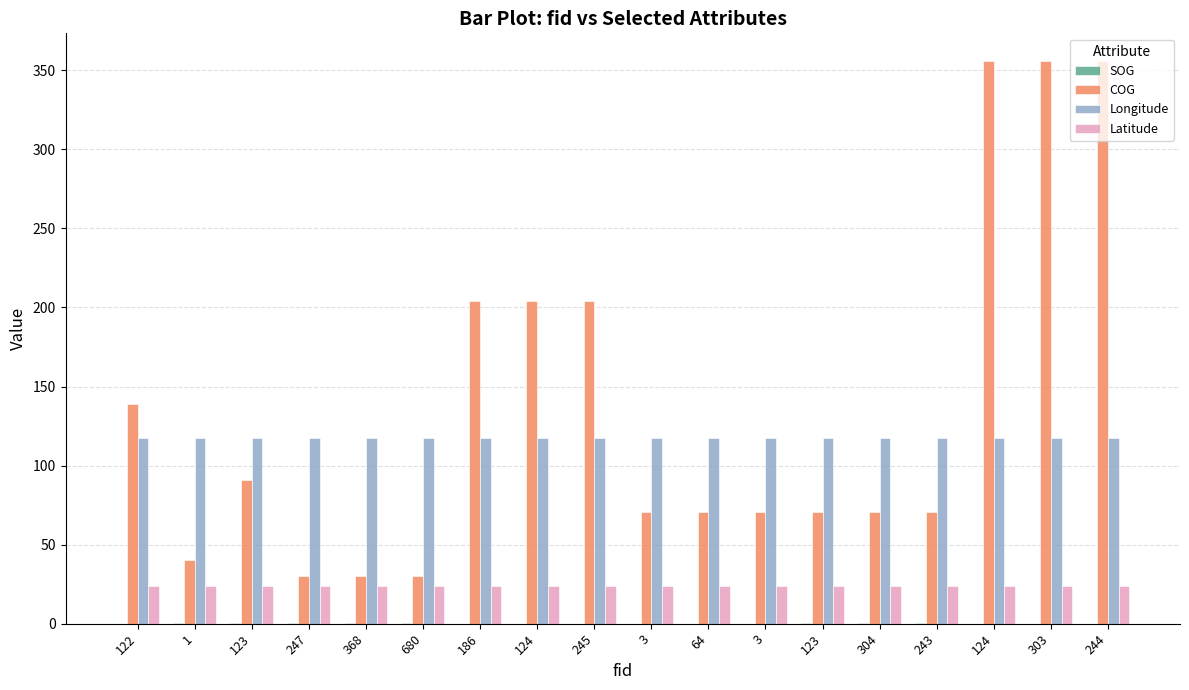

Are the bars horizontal?

No